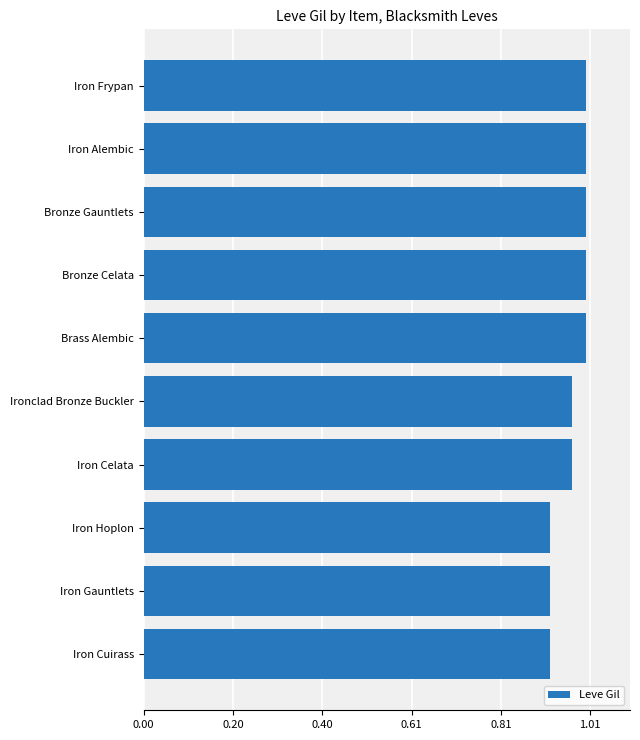

The value at Iron Frypan is 1.7. True or false?

False